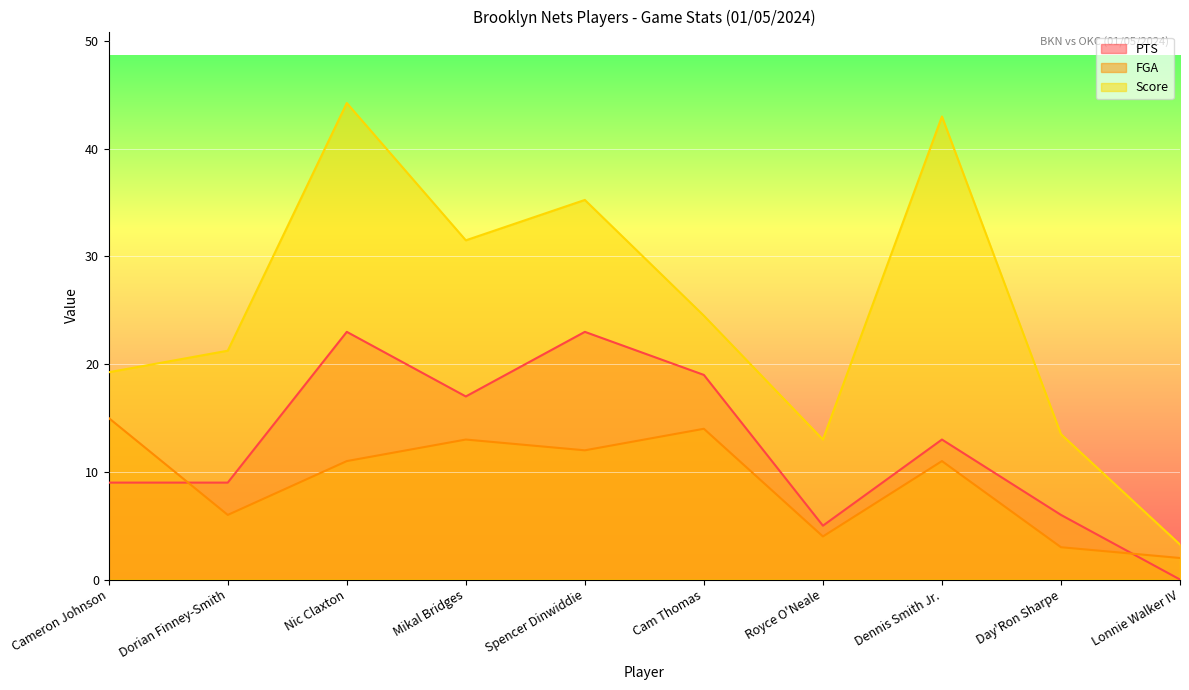

Which series has the largest range (max minus min)?

Score